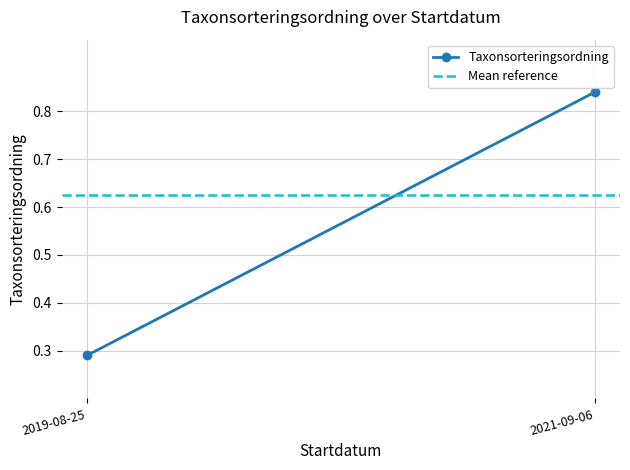

List the series in order of their peak value, highest first.

Taxonsorteringsordning, Mean reference